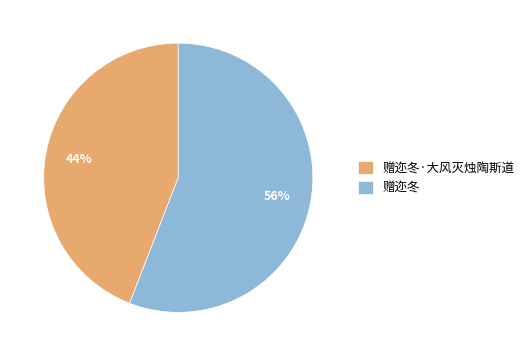

Between 赠迩冬 and 赠迩冬·大风灭烛陶斯道, which is larger?

赠迩冬